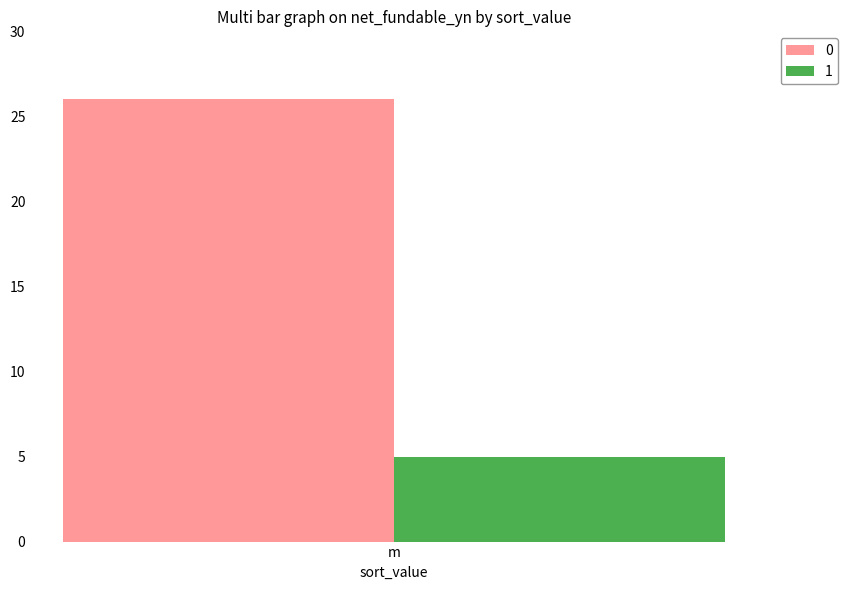

The value of 1 at m is 8. True or false?

False